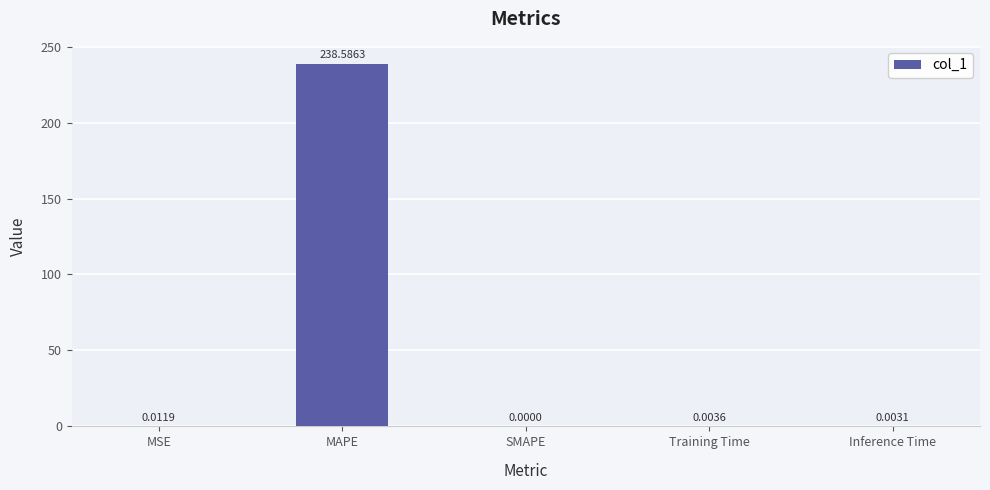

At which category does the chart reach its peak across all series?

MAPE